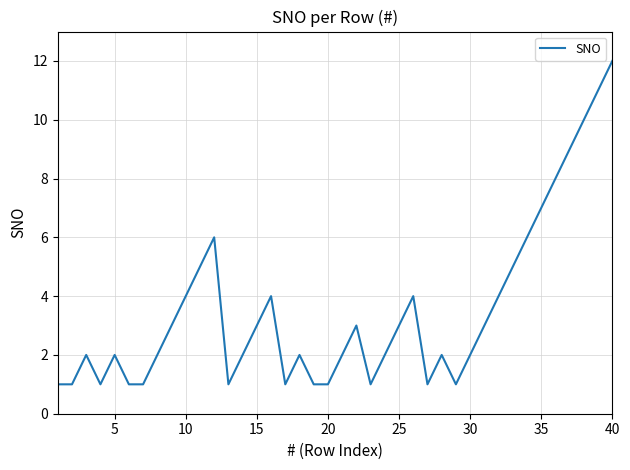

What is the difference between the maximum and minimum values?

11